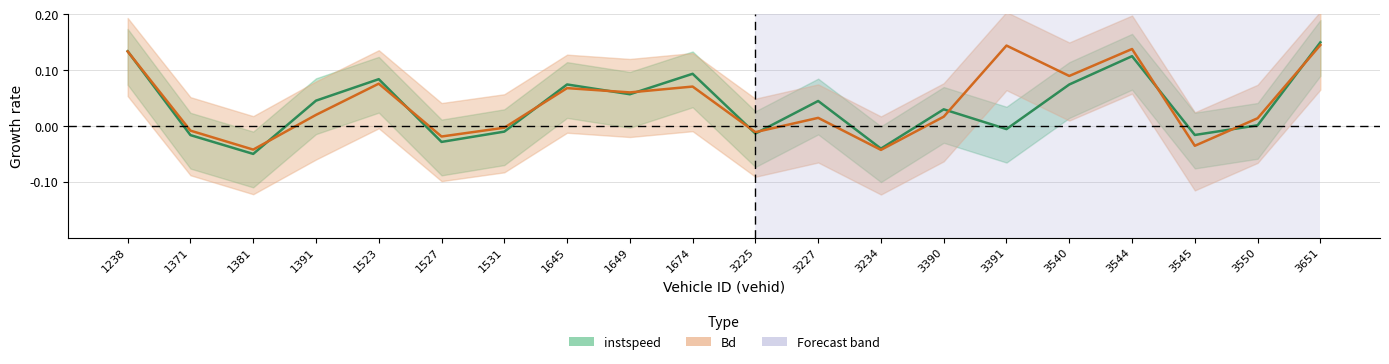

Reading left to right, transcribe all the data shown in this chart.

instspeed: 0.1	-0.0	-0.1	0.0	0.1	-0.0	-0.0	0.1	0.1	0.1	-0.0	0.0	-0.0	0.0	-0.0	0.1	0.1	-0.0	0.0	0.2
Bd: 0.1	-0.0	-0.0	0.0	0.1	-0.0	-0.0	0.1	0.1	0.1	-0.0	0.0	-0.0	0.0	0.1	0.1	0.1	-0.0	0.0	0.1